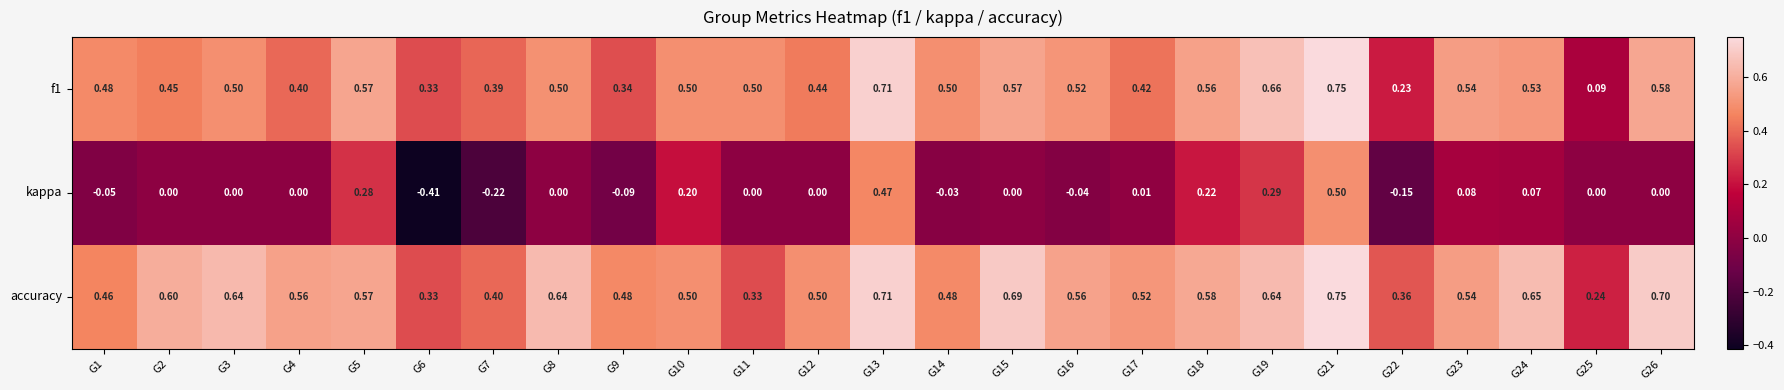

Which series has the widest spread of values?

kappa